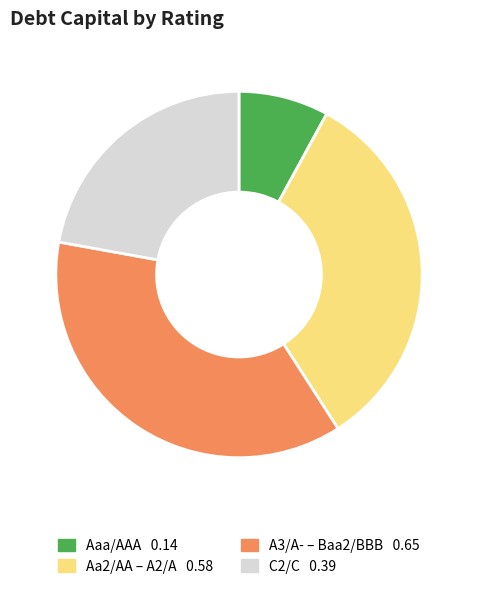

Is there any slice that represents more than half of the pie?

No